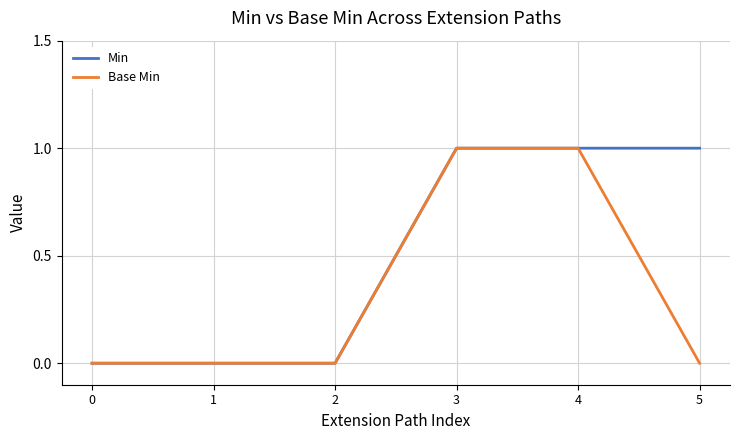

What are all the series names shown in the legend?

Min, Base Min